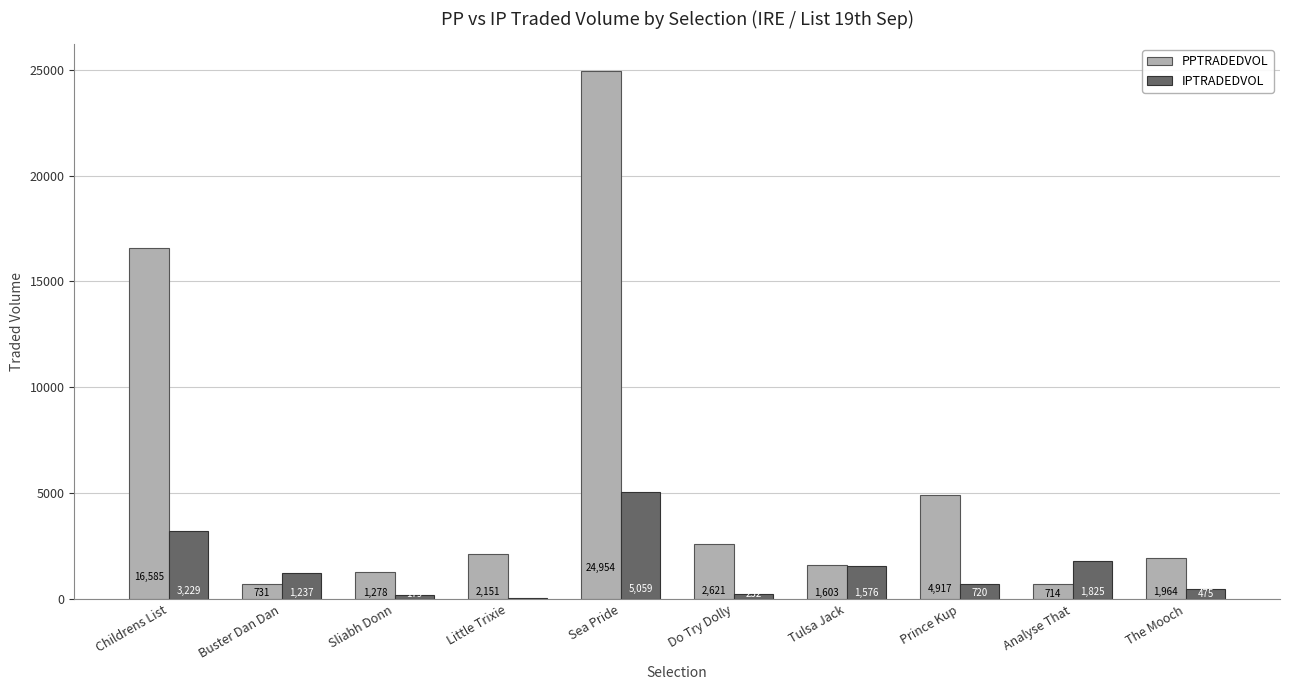

Which series has the largest total across all categories?

PPTRADEDVOL